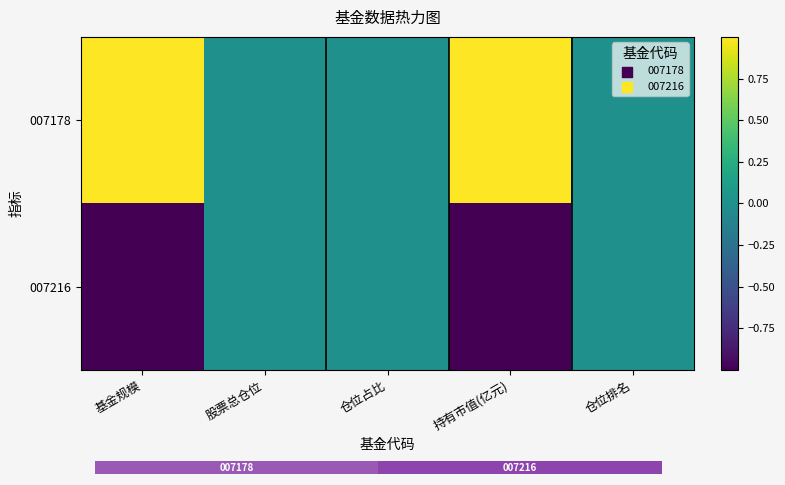

Which series has the largest range (max minus min)?

007178